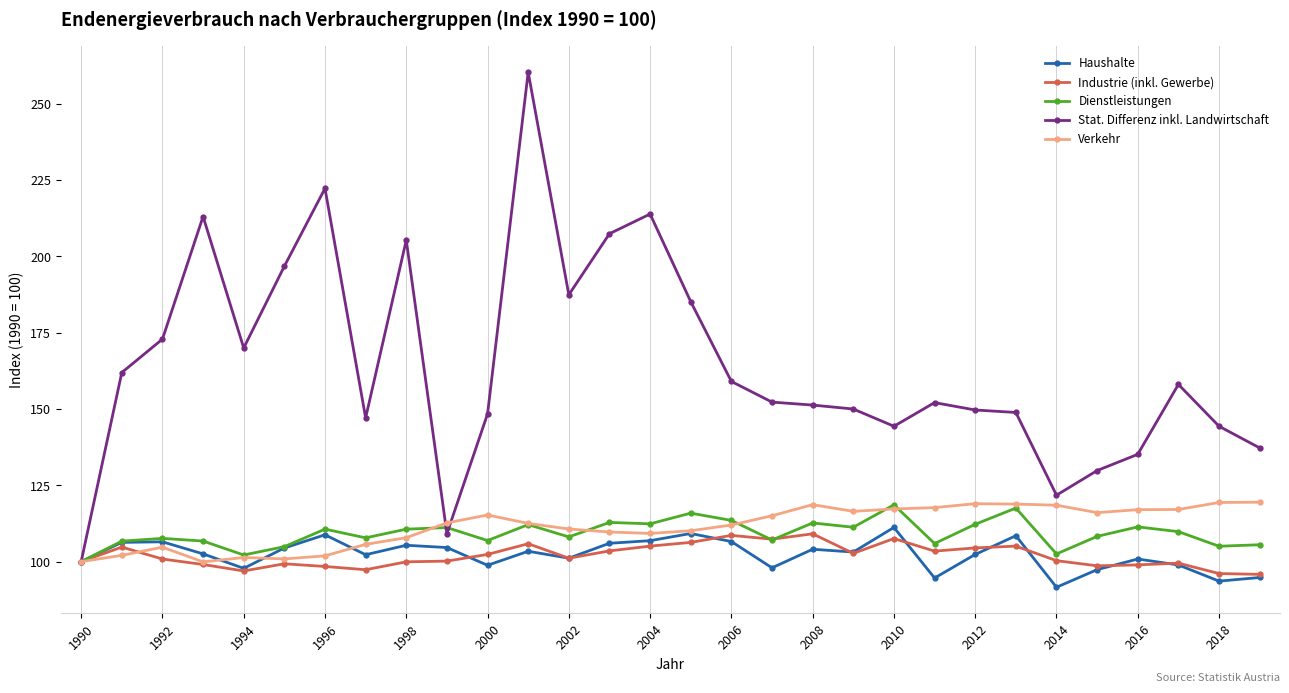

What is the maximum value for Stat. Differenz inkl. Landwirtschaft?

260.3